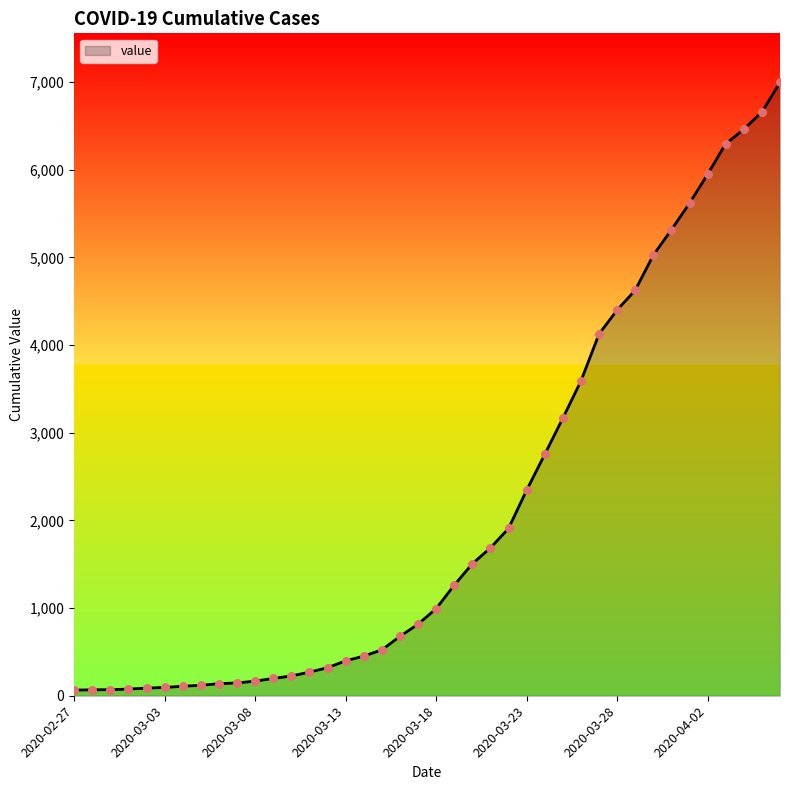

What is the difference between the maximum and minimum values?

6931